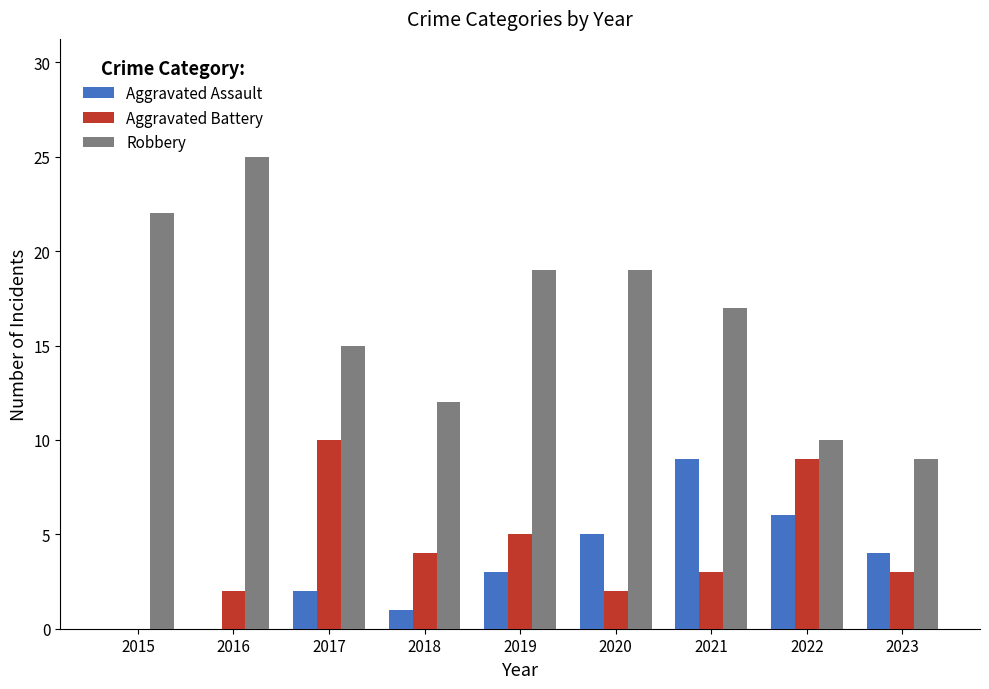

Between 2018 and 2019, which series saw the biggest shift?

Robbery